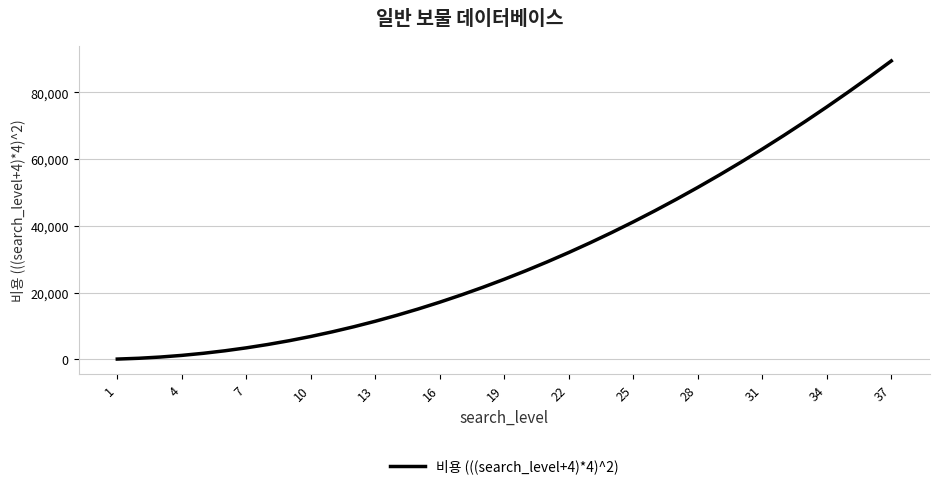

What is the difference between the maximum and minimum values?

89280